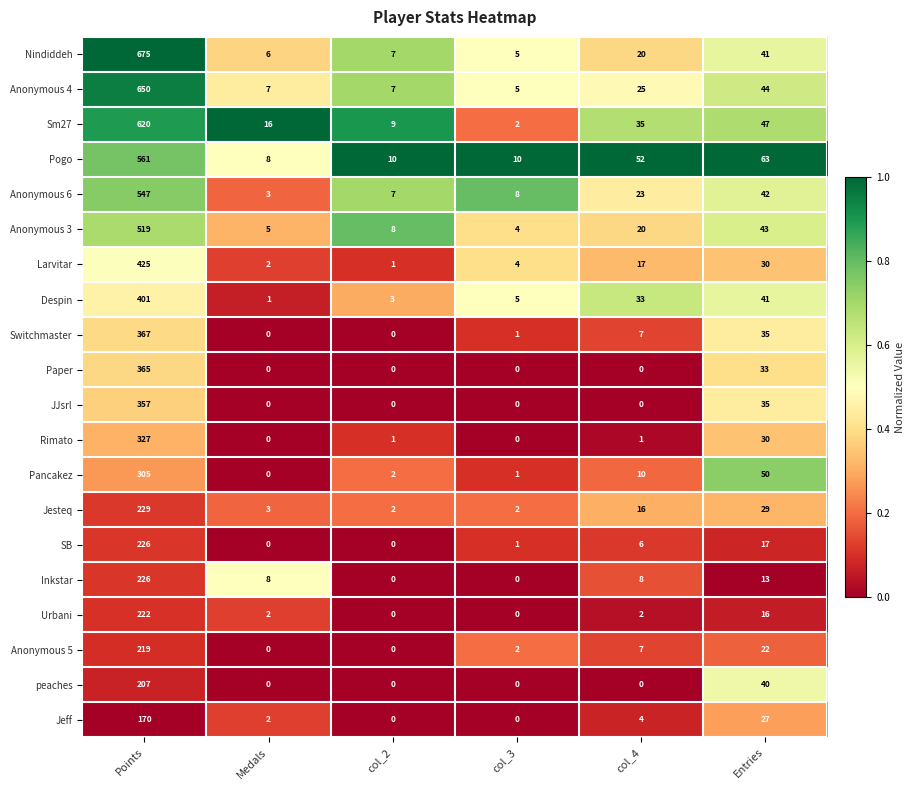

How many data points does each series have?

6